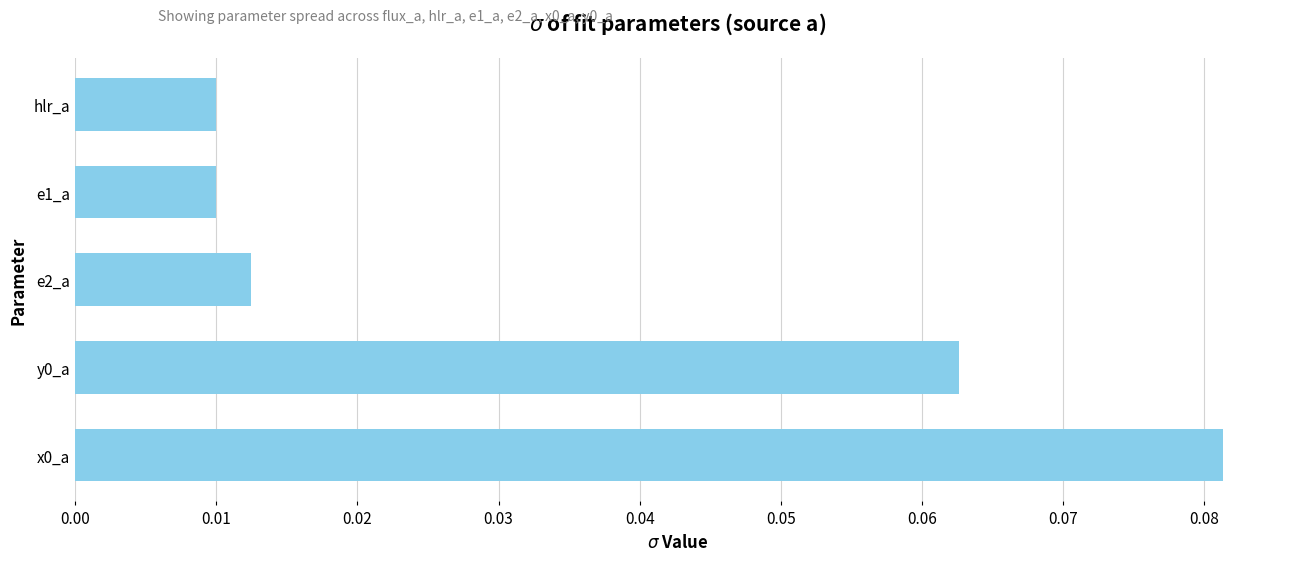

True or false: the data shows 0.0 at y0_a.

False